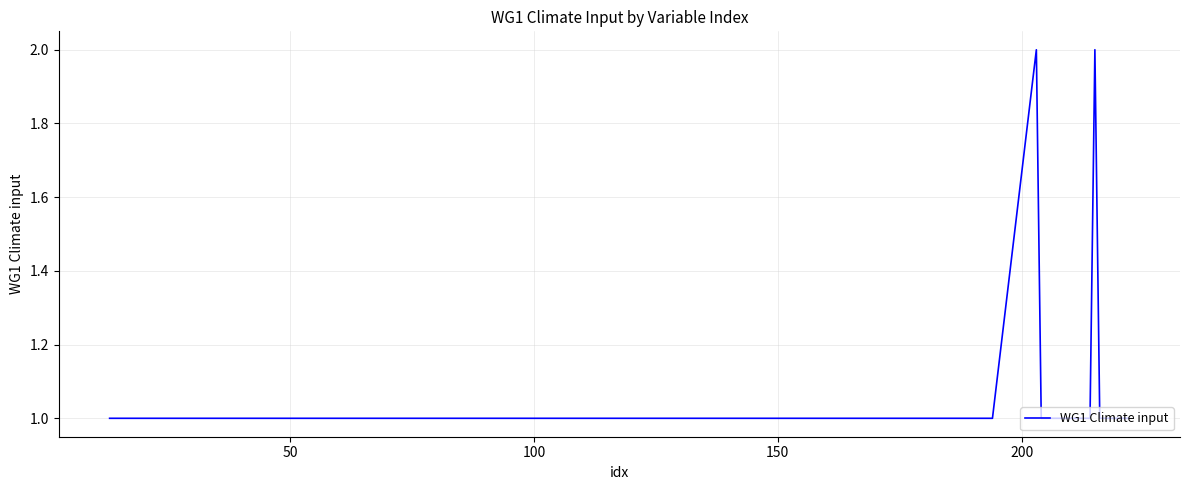

How many lines are shown in the chart?

1